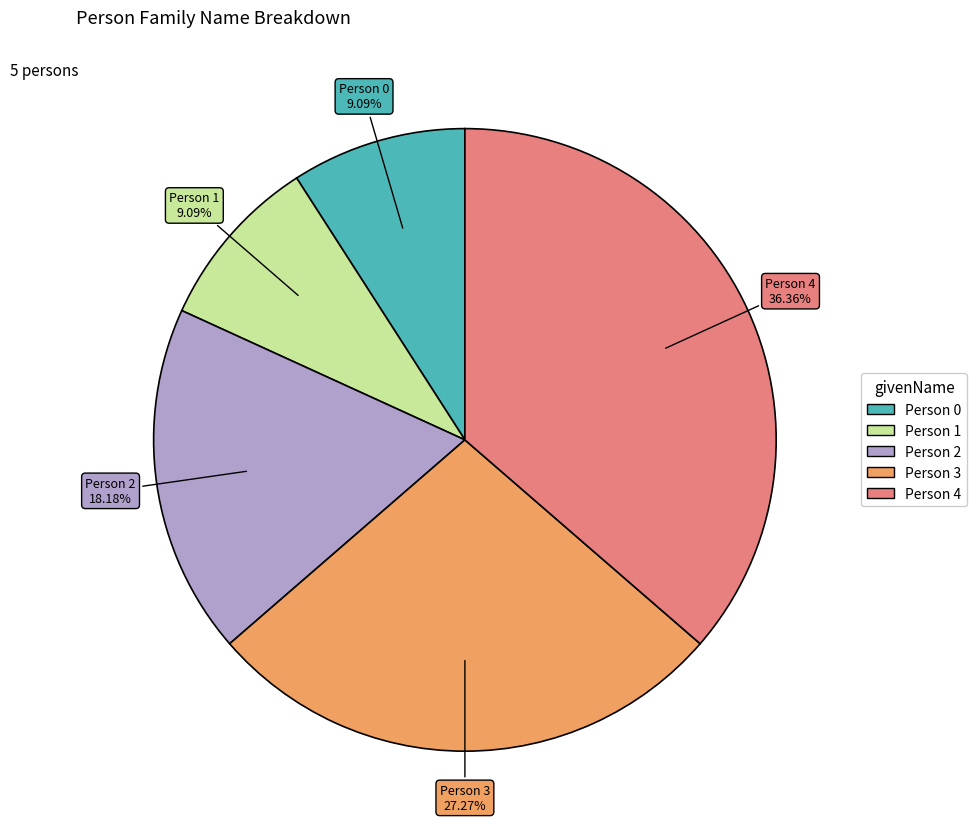

What is the largest slice in the pie chart?

Person 4